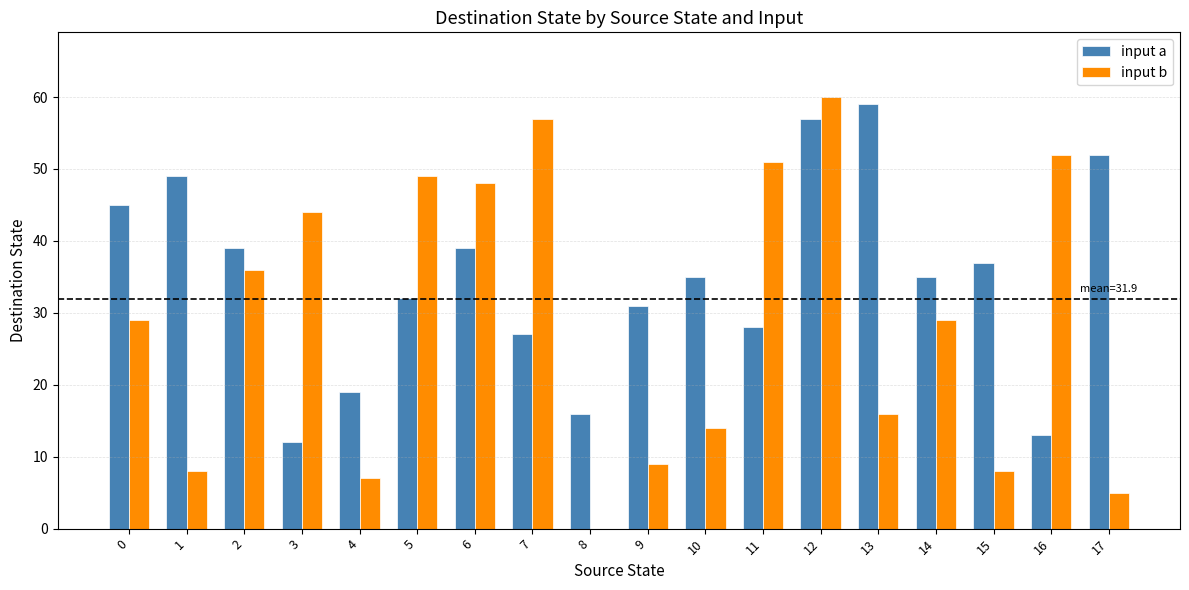

Is it true that input a equals 20 at 16?

False